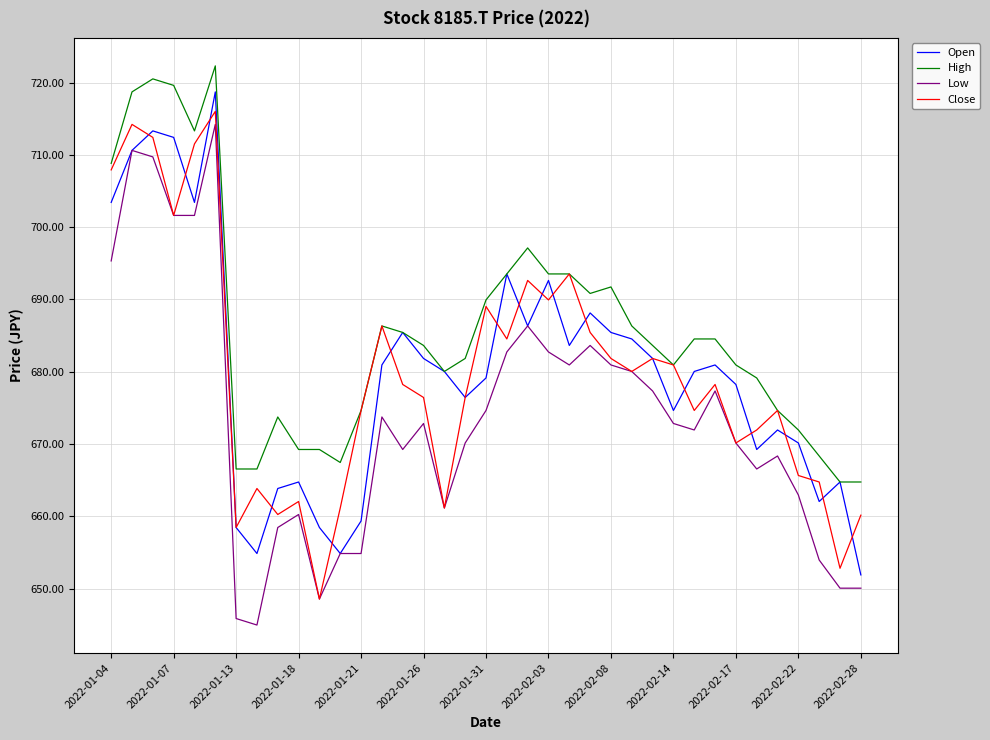

What is the minimum value shown in the chart?

645.0